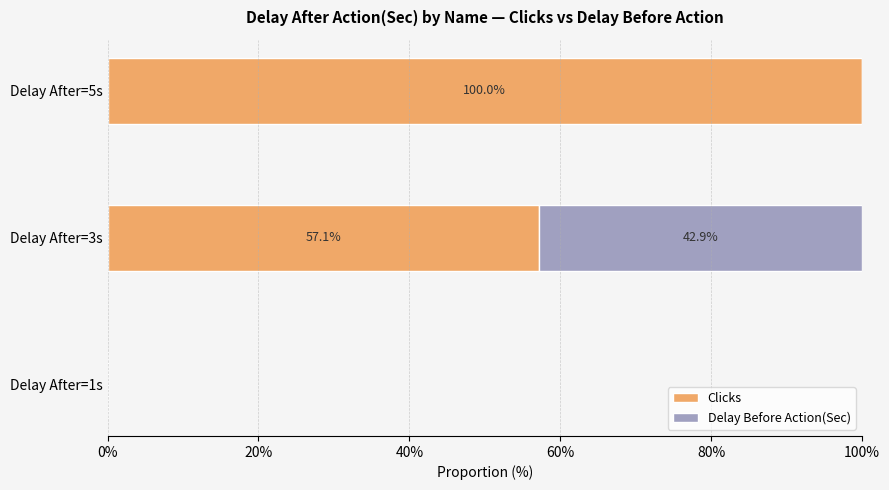

At which label is Clicks closest to 50?

Delay After=3s